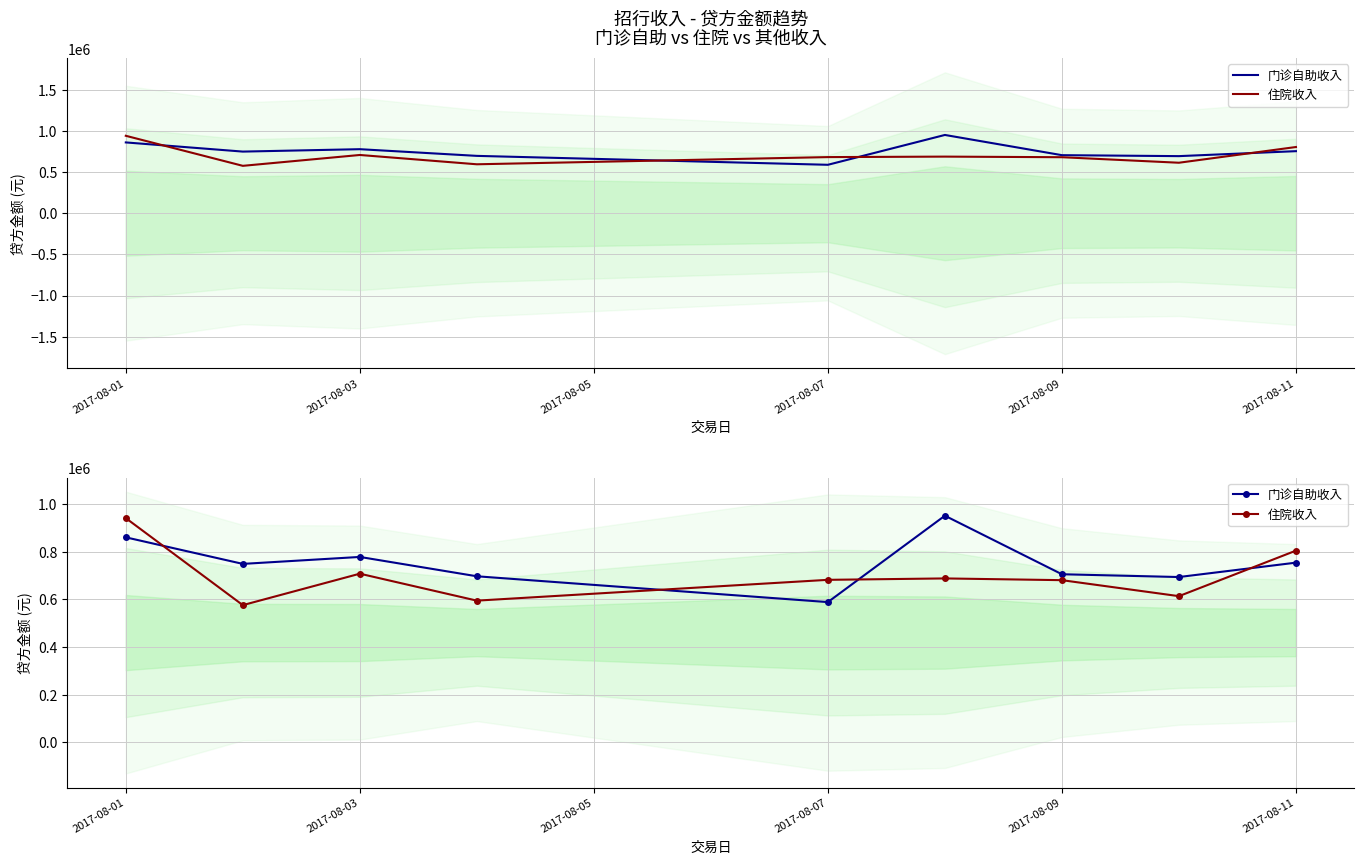

What is the total value across all series at 2017-08-11?

1558587